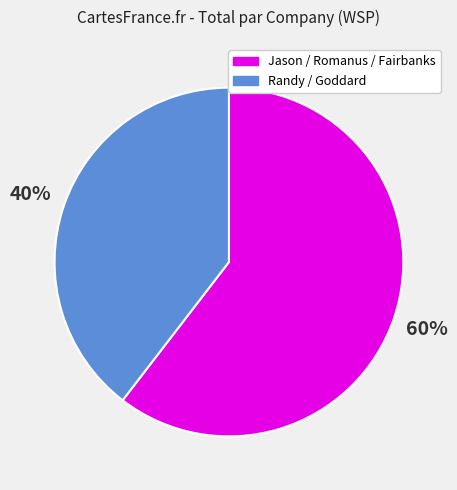

Is there any slice that represents more than half of the pie?

Yes